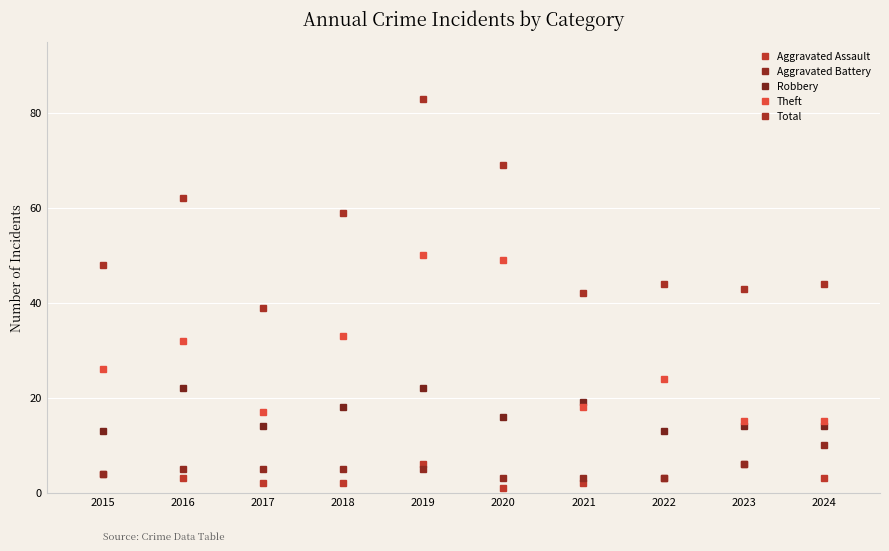

True or false: Aggravated Battery has more than 1 interior local peaks.

False